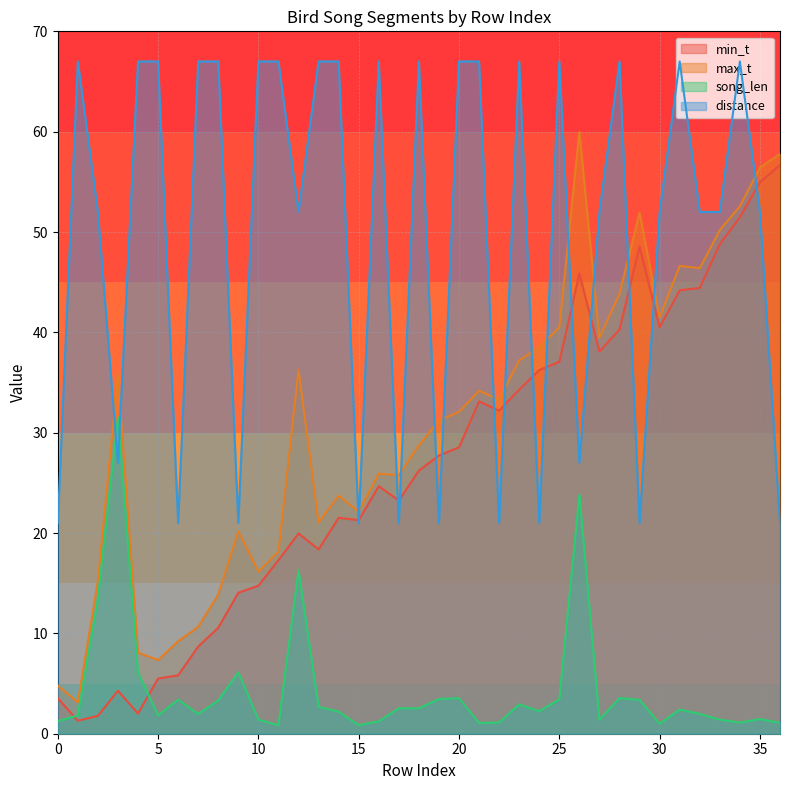

At which category does song_len reach its first local peak?

3